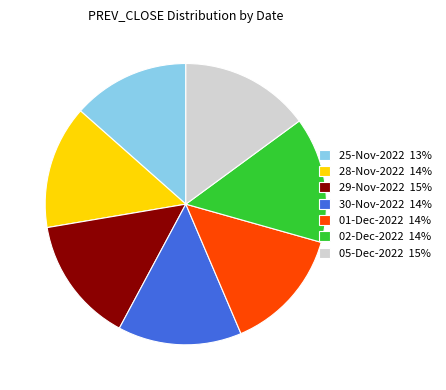

The 02-Dec-2022 14% slice represents 14% of the pie. True or false?

True